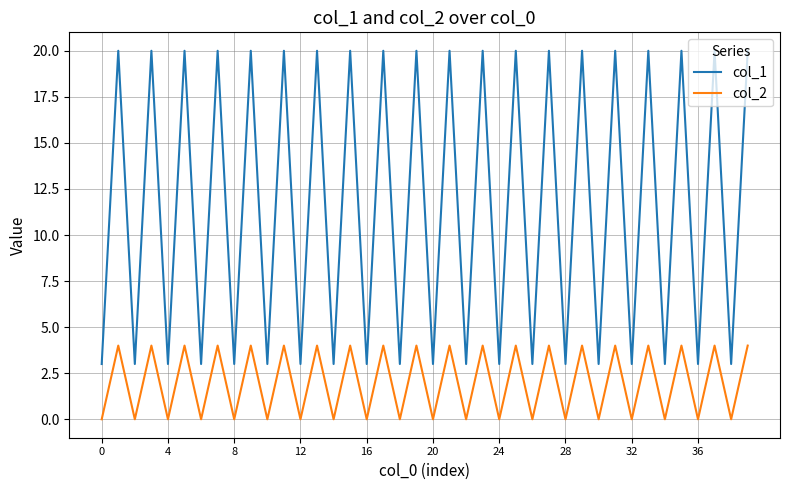

Count the number of data series in this chart.

2